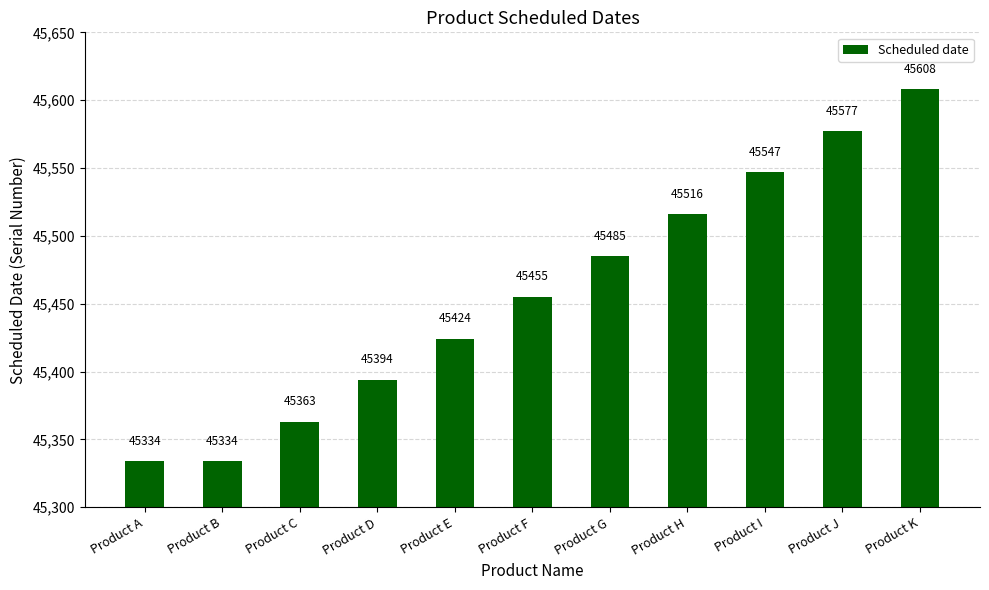

How many bars are there in total?

11